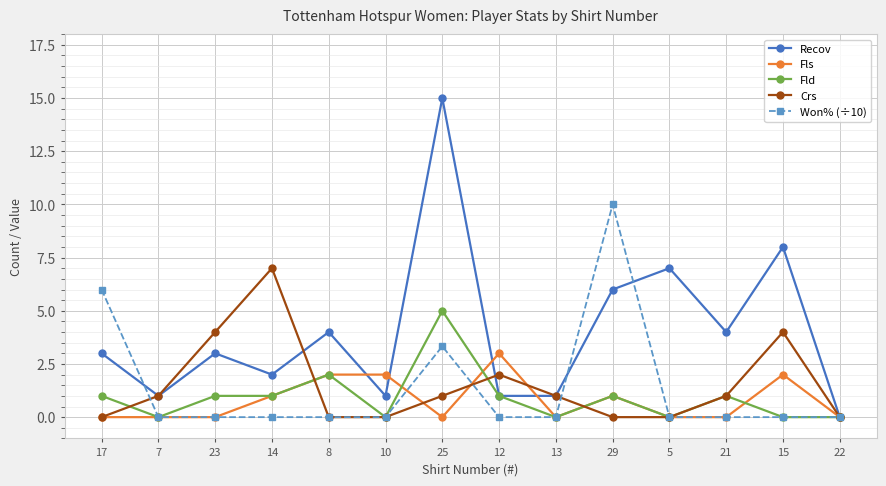

Which series has the largest range (max minus min)?

Recov